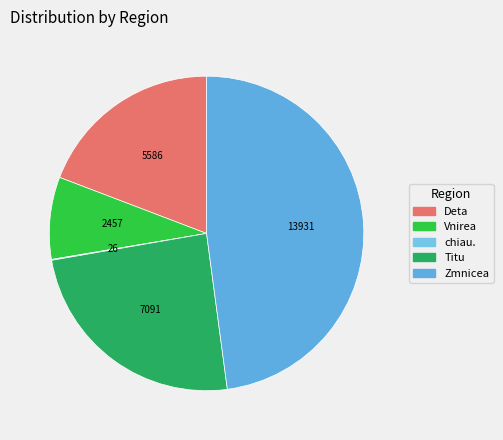

Combined, what portion of the pie is chiau. and Zmnicea?

48.0%